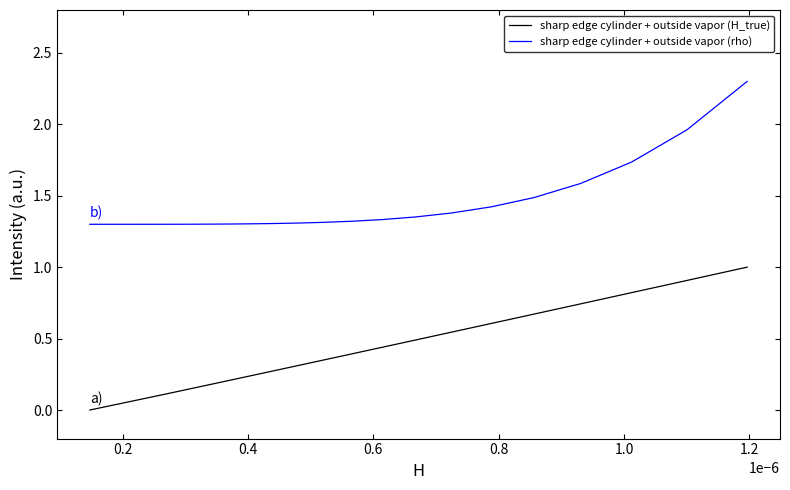

True or false: sharp edge cylinder + outside vapor (rho) and sharp edge cylinder + outside vapor (H_true) intersect in this chart.

False